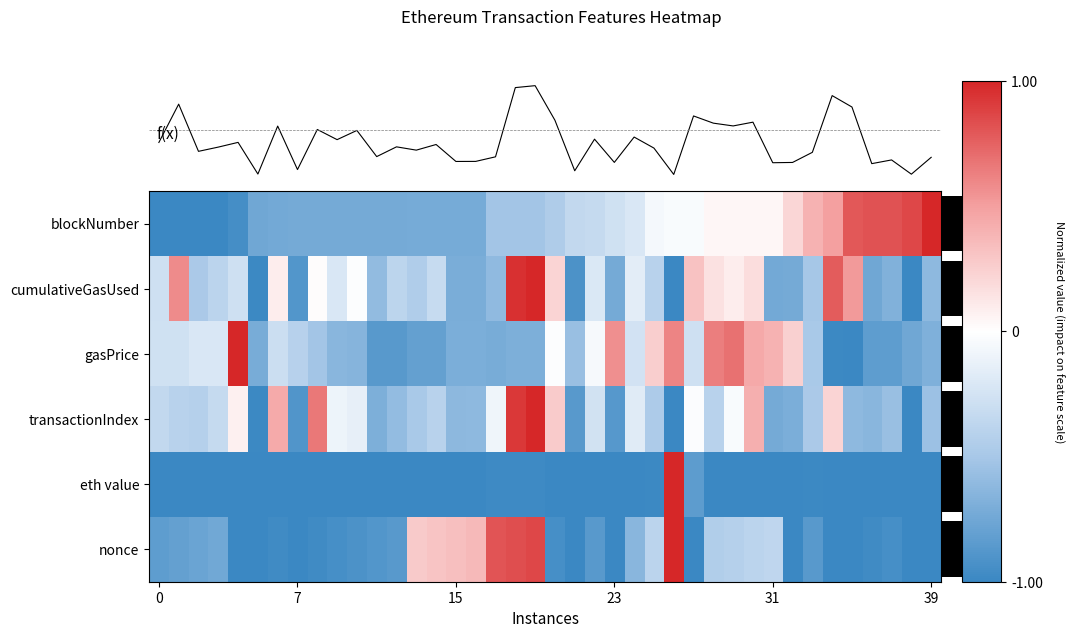

How many negative values does the nonce series have?

32